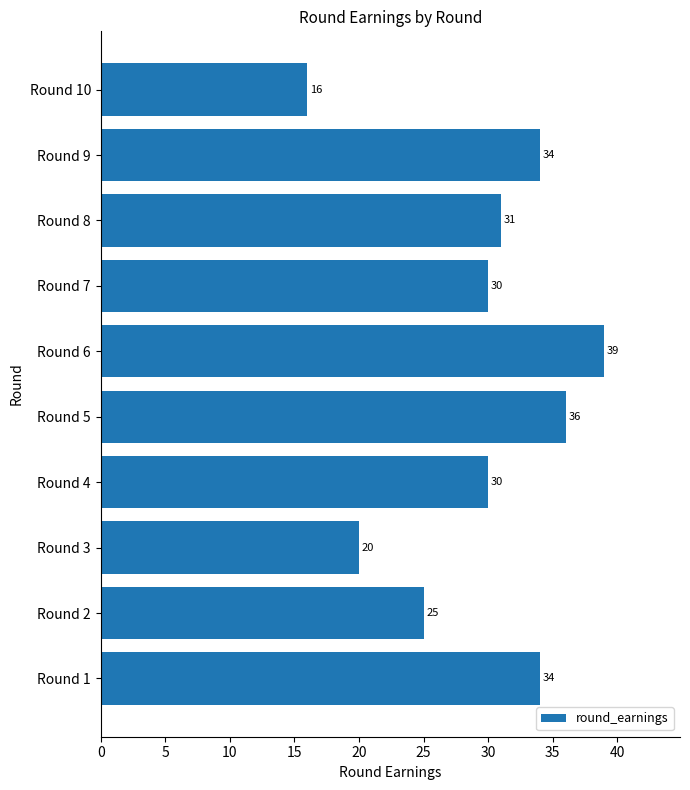

Between Round 4 and Round 9, which is larger?

Round 9